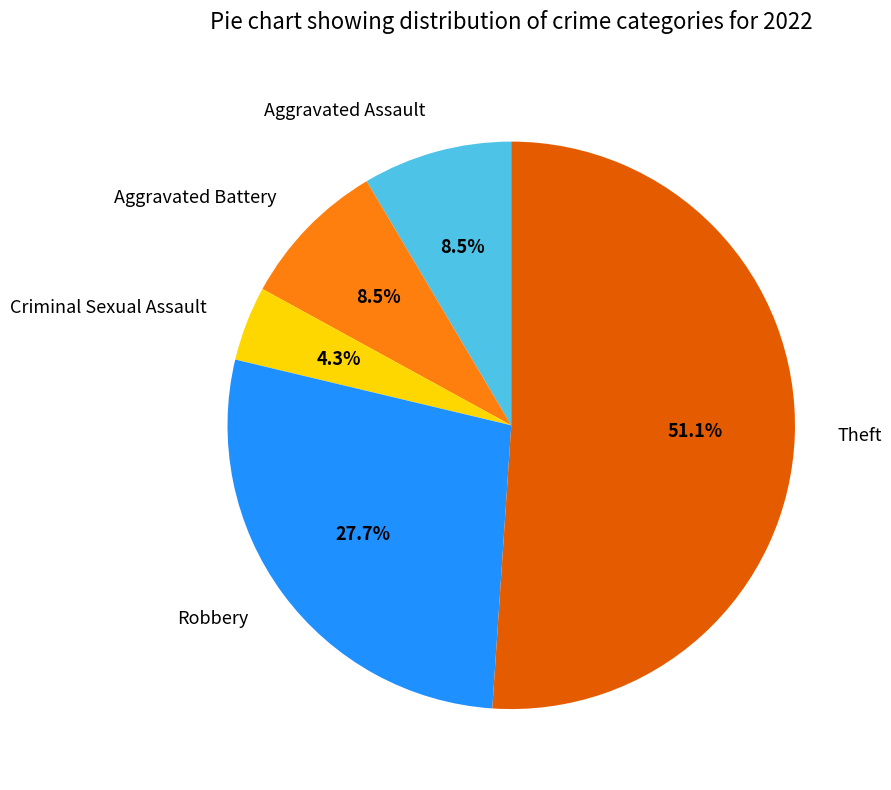

Count the number of slices in the pie.

5